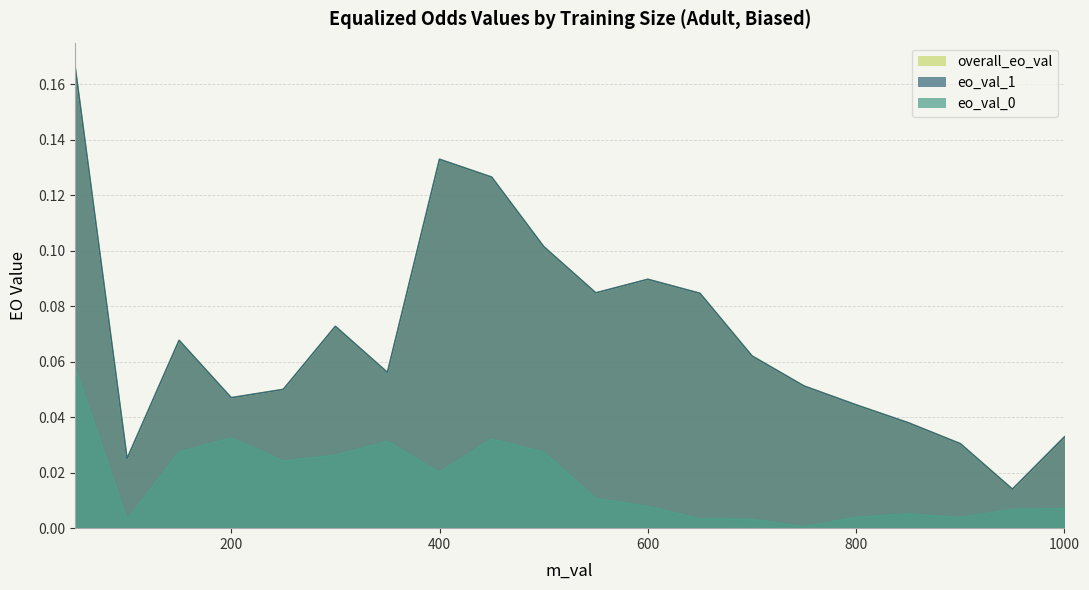

True or false: eo_val_0 and eo_val_1 cross at least once.

False